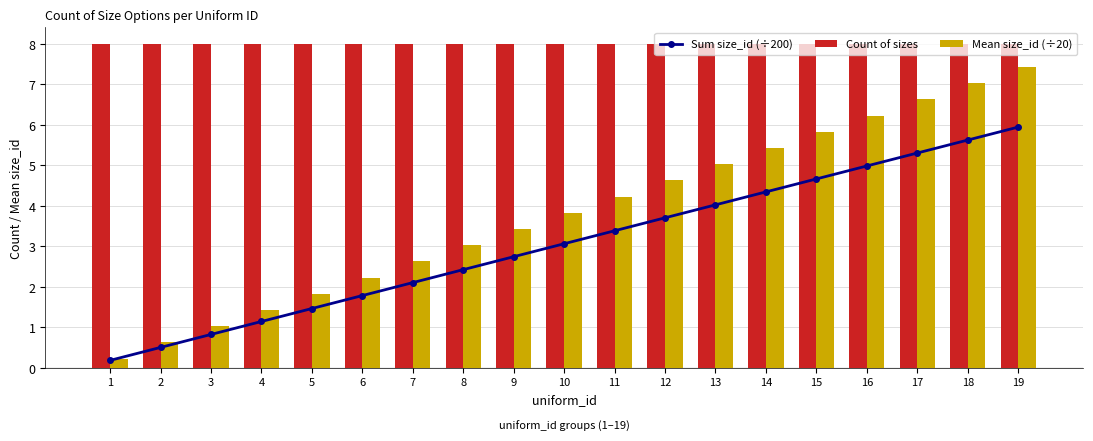

Reading left to right, what are all the values shown in this chart?

Sum size_id (÷200): 1=0.2	2=0.5	3=0.8	4=1.1	5=1.5	6=1.8	7=2.1	8=2.4	9=2.7	10=3.1	11=3.4	12=3.7	13=4.0	14=4.3	15=4.7	16=5.0	17=5.3	18=5.6	19=5.9
Count of sizes: 1=8.0	2=8.0	3=8.0	4=8.0	5=8.0	6=8.0	7=8.0	8=8.0	9=8.0	10=8.0	11=8.0	12=8.0	13=8.0	14=8.0	15=8.0	16=8.0	17=8.0	18=8.0	19=8.0
Mean size_id (÷20): 1=0.2	2=0.6	3=1.0	4=1.4	5=1.8	6=2.2	7=2.6	8=3.0	9=3.4	10=3.8	11=4.2	12=4.6	13=5.0	14=5.4	15=5.8	16=6.2	17=6.6	18=7.0	19=7.4